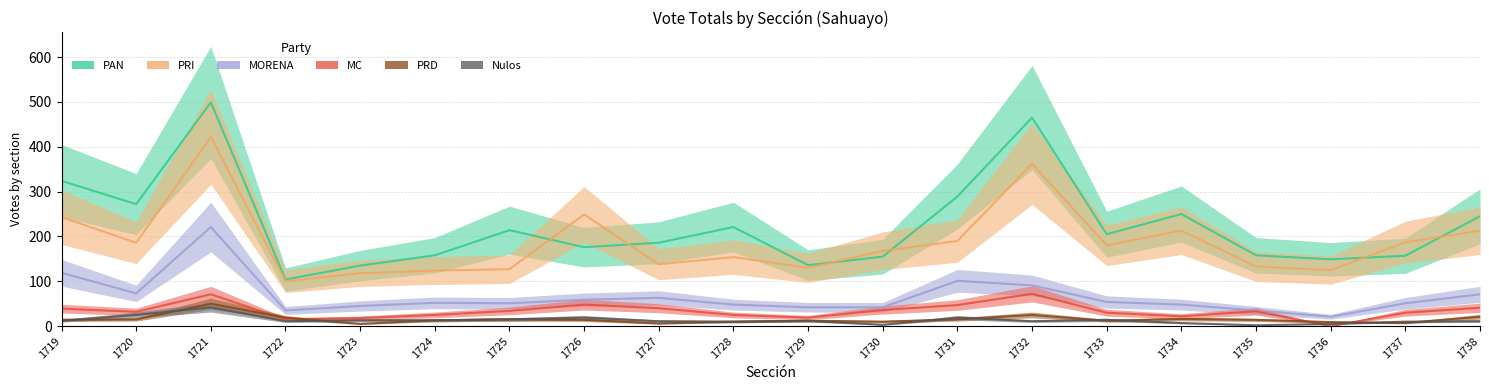

What value does the MC series have at 1731, to the nearest 10?

50